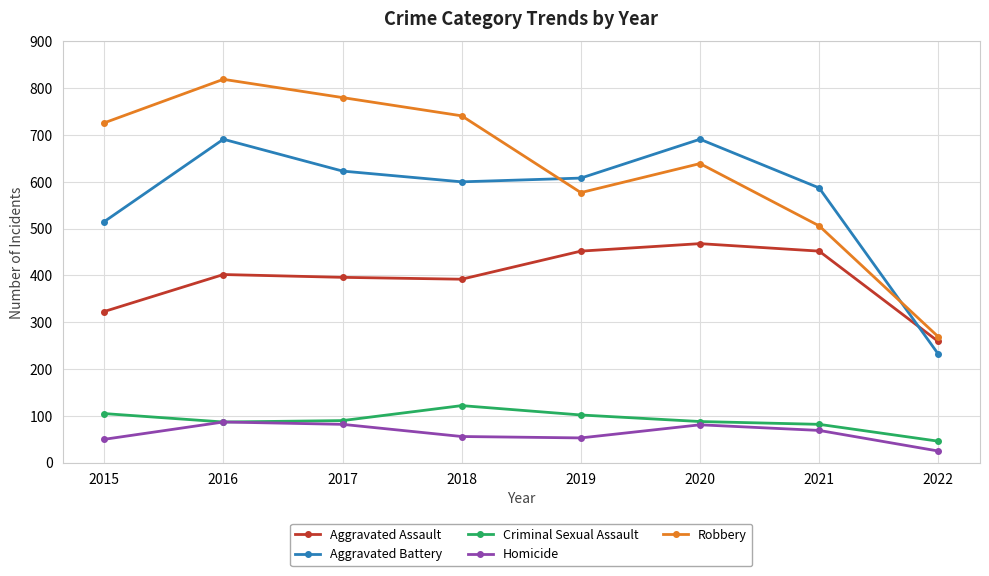

Which series has the largest range (max minus min)?

Robbery